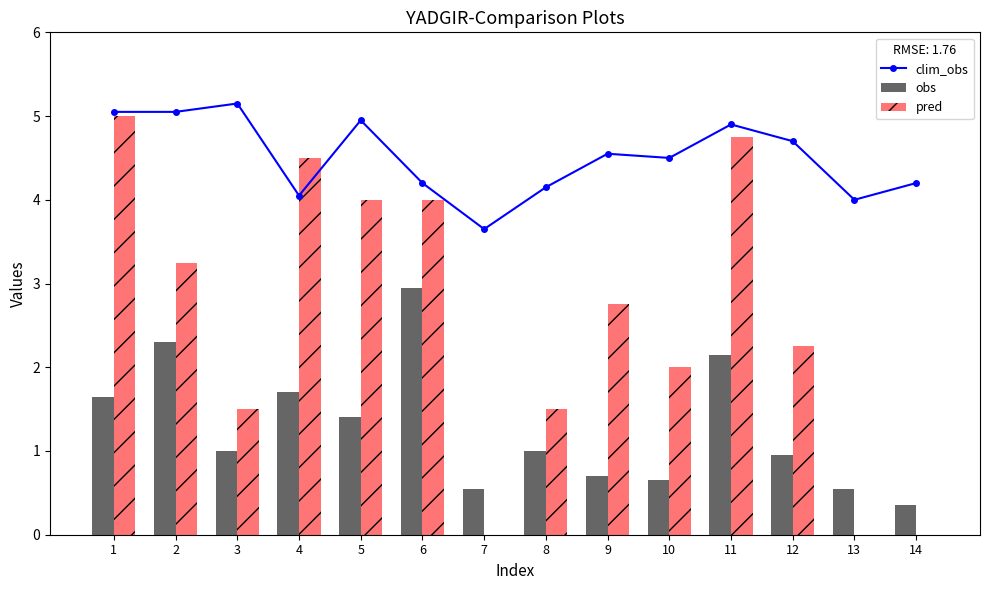

Reading left to right, transcribe all the data shown in this chart.

clim_obs: 5.1	5.1	5.2	4.0	5.0	4.2	3.7	4.2	4.5	4.5	4.9	4.7	4.0	4.2
obs: 1.7	2.3	1.0	1.7	1.4	3.0	0.6	1.0	0.7	0.7	2.1	1.0	0.6	0.4
pred: 5.0	3.2	1.5	4.5	4.0	4.0	0.0	1.5	2.8	2.0	4.8	2.2	0.0	0.0